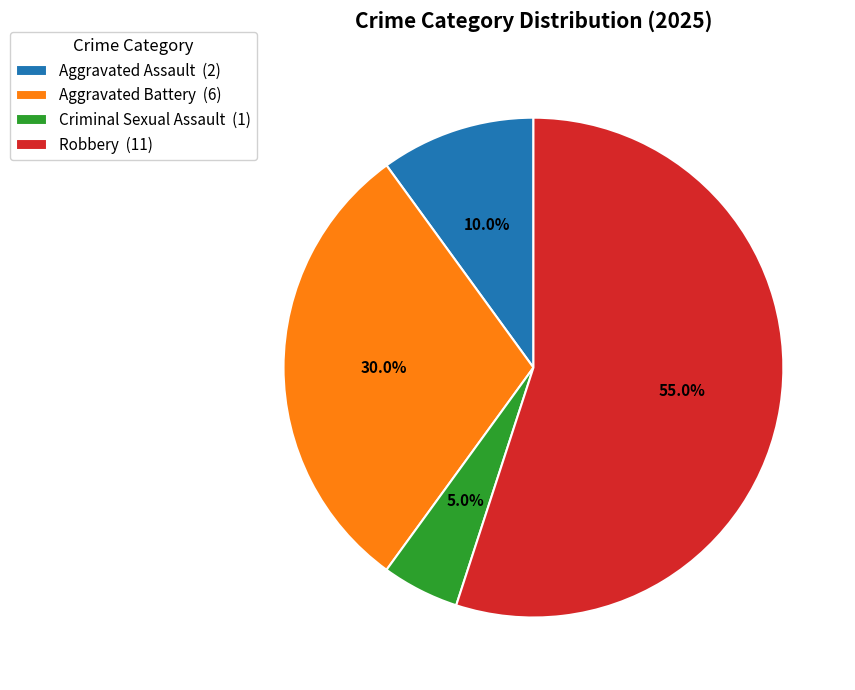

Which slice is the smallest?

Criminal Sexual Assault